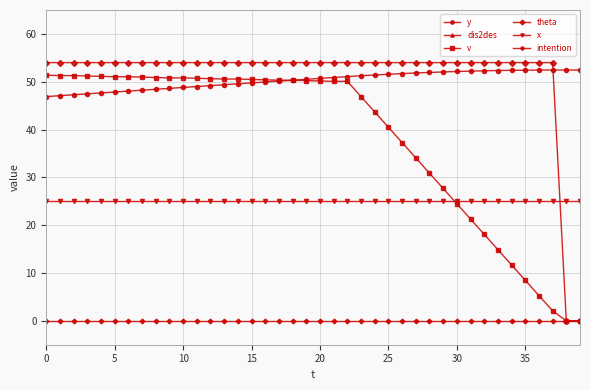

The value of theta at 15 is 83.4. True or false?

False